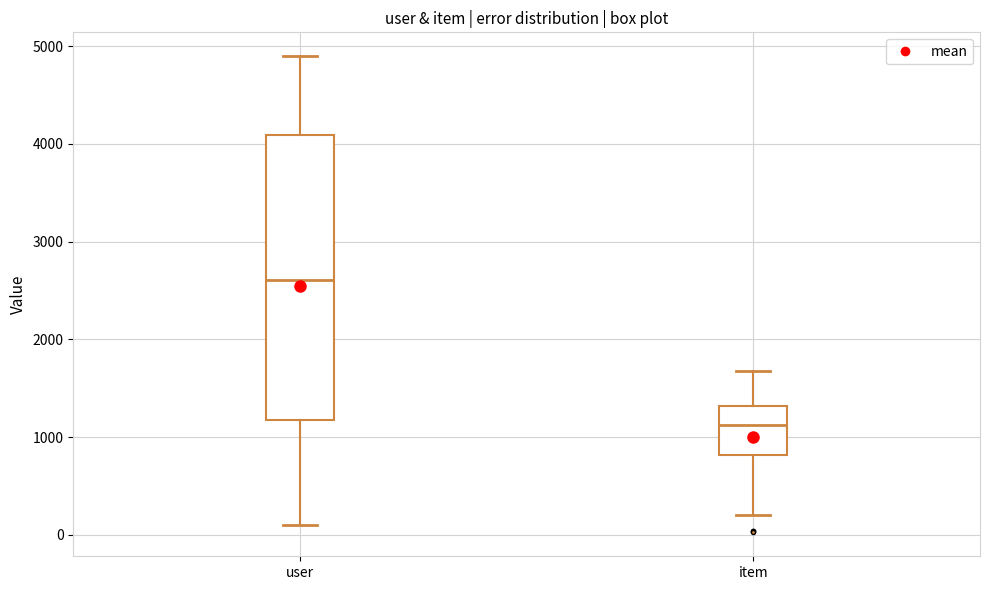

Which box's median line is the lowest?

item